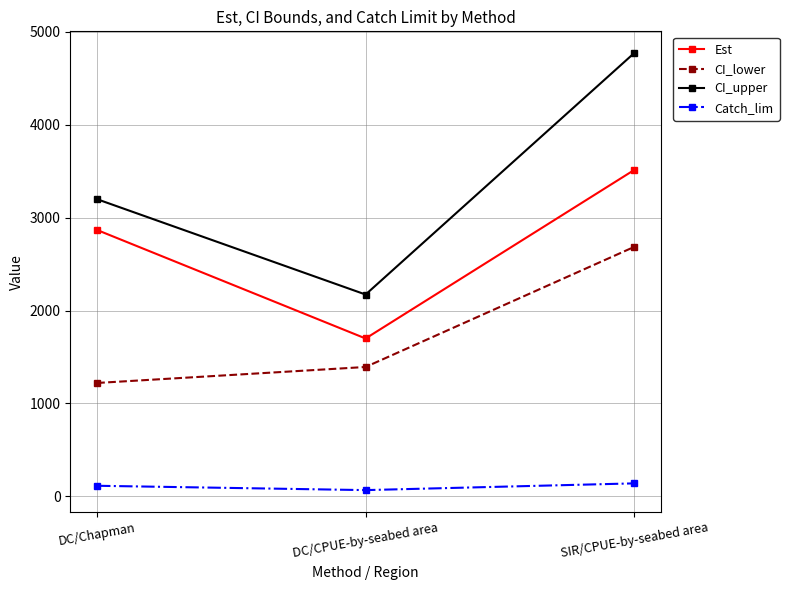

Reading right to left, what are all the values shown in this chart?

Est: SIR/CPUE-by-seabed area=3511.1	DC/CPUE-by-seabed area=1699.1	DC/Chapman=2866.1
CI_lower: SIR/CPUE-by-seabed area=2684.0	DC/CPUE-by-seabed area=1392.5	DC/Chapman=1220.6
CI_upper: SIR/CPUE-by-seabed area=4768.3	DC/CPUE-by-seabed area=2171.9	DC/Chapman=3197.3
Catch_lim: SIR/CPUE-by-seabed area=140.4	DC/CPUE-by-seabed area=68.0	DC/Chapman=114.6